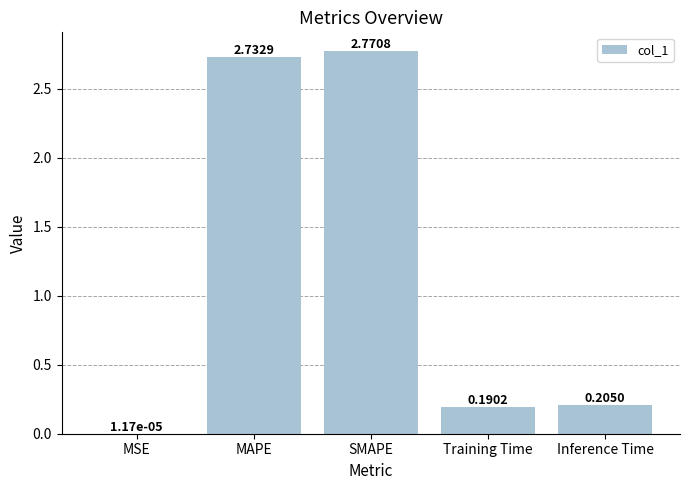

Does the chart contain stacked bars?

No